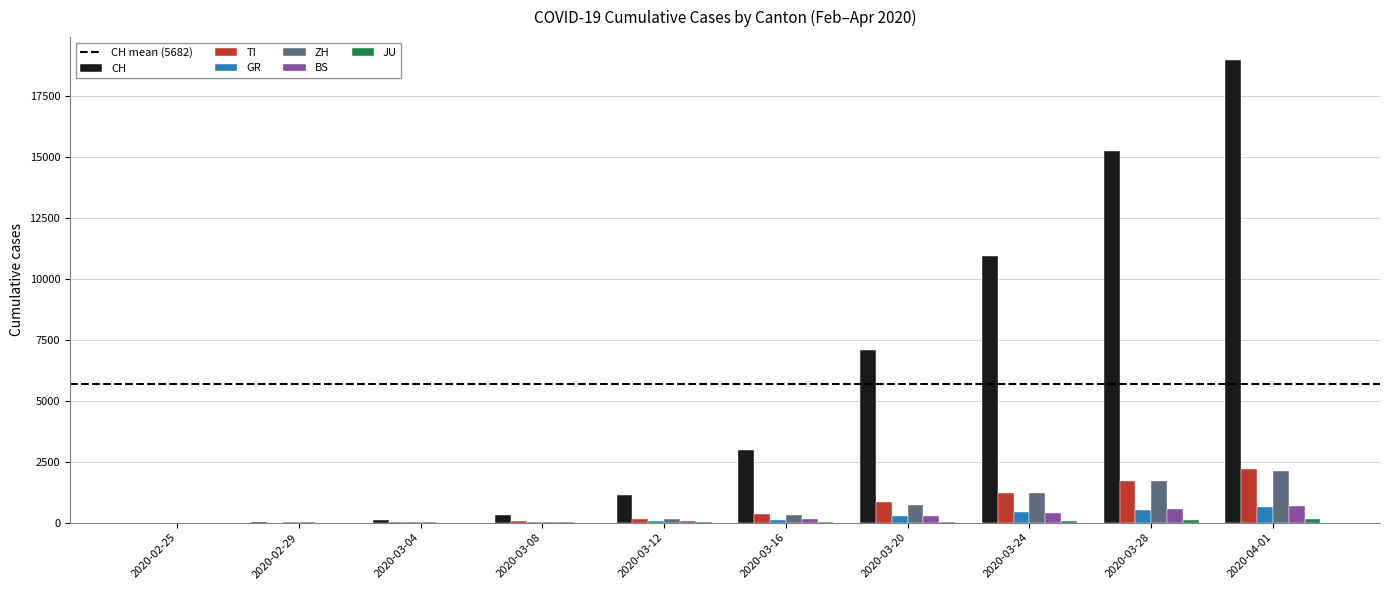

Is the value of CH at 2020-03-28 greater than the value of TI at 2020-03-04?

Yes